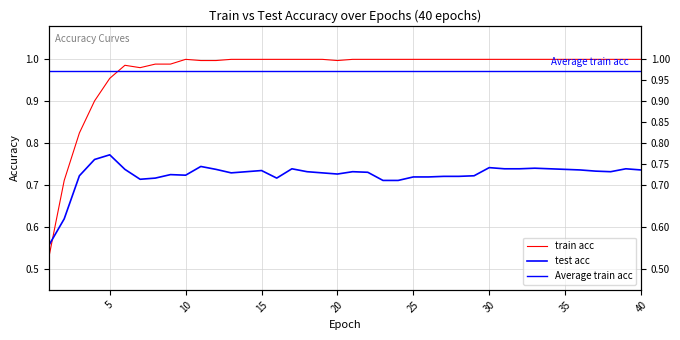

How many data points in train acc are less than 1?

12